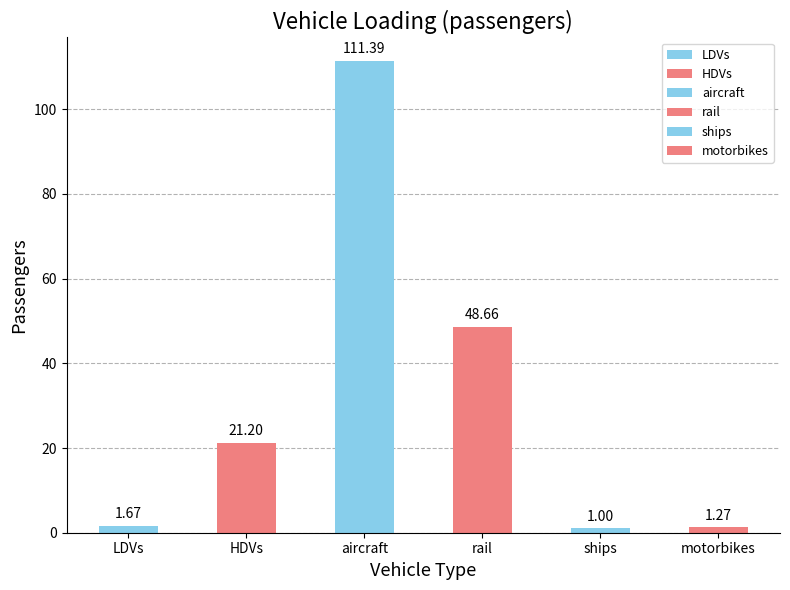

What is the change in value from LDVs to aircraft?

+109.7